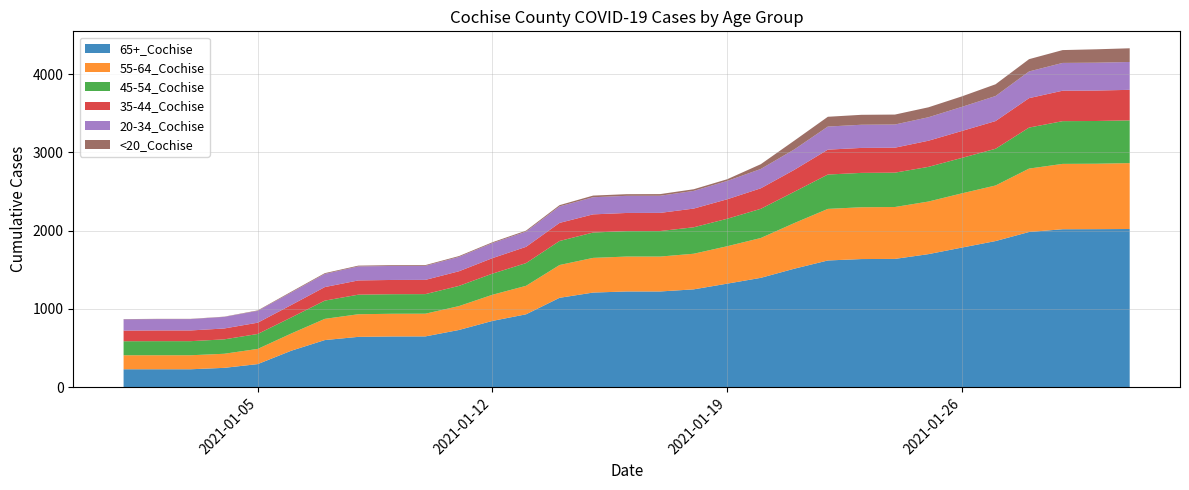

Reading right to left, transcribe all the data shown in this chart.

65+_Cochise: 30=2022	29=2020	28=2019	27=1984	26=1868	25=1785	24=1701	23=1640	22=1638	21=1620	20=1515	19=1398	18=1324	17=1251	16=1224	15=1224	14=1210	13=1143	12=932	11=848	10=732	9=650	8=649	7=644	6=603	5=467	4=296	3=248	2=230	1=230	0=230
55-64_Cochise: 30=842	29=836	28=835	27=810	26=710	25=693	24=672	23=663	22=662	21=659	20=583	19=509	18=478	17=455	16=446	15=446	14=443	13=419	12=364	11=334	10=305	9=290	8=290	7=289	6=271	5=220	4=194	3=180	2=179	1=179	0=179
45-54_Cochise: 30=546	29=546	28=546	27=524	26=469	25=453	24=443	23=439	22=439	21=439	20=400	19=373	18=351	17=338	16=326	15=325	14=324	13=307	12=290	11=270	10=258	9=250	8=250	7=250	6=233	5=205	4=191	3=184	2=180	1=180	0=179
35-44_Cochise: 30=390	29=389	28=389	27=376	26=354	25=344	24=334	23=319	22=319	21=318	20=280	19=262	18=249	17=239	16=232	15=232	14=232	13=231	12=208	11=198	10=187	9=182	8=182	7=182	6=173	5=159	4=144	3=139	2=137	1=137	0=136
20-34_Cochise: 30=356	29=356	28=355	27=341	26=320	25=308	24=300	23=296	22=296	21=295	20=261	19=247	18=234	17=226	16=219	15=219	14=219	13=211	12=194	11=192	10=183	9=179	8=179	7=179	6=168	5=160	4=151	3=148	2=145	1=145	0=144
<20_Cochise: 30=175	29=171	28=164	27=157	26=150	25=134	24=127	23=127	22=127	21=125	20=112	19=61	18=22	17=21	16=21	15=21	14=21	13=16	12=13	11=11	10=11	9=10	8=10	7=10	6=10	5=10	4=6	3=3	2=3	1=3	0=3